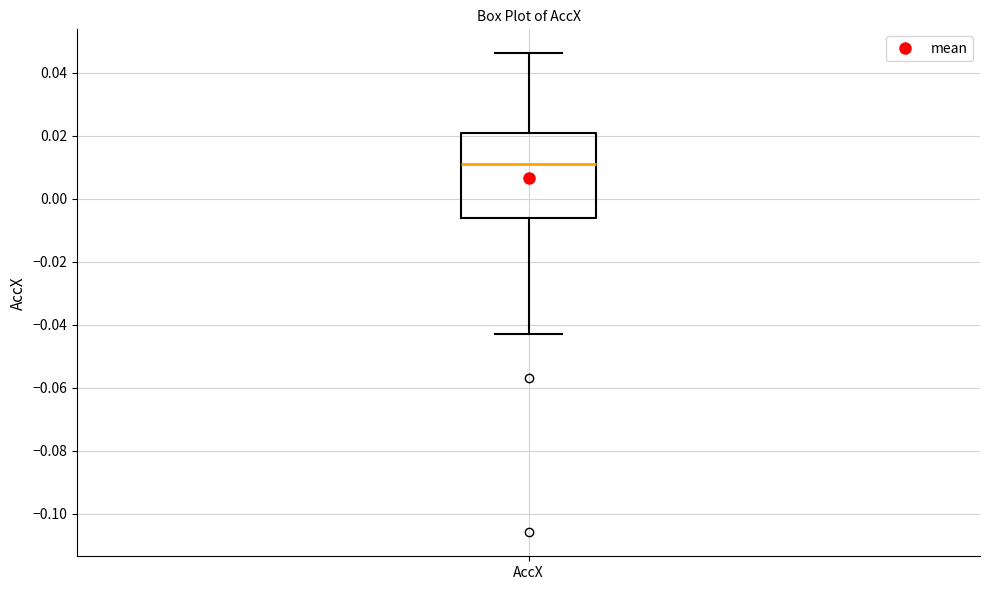

Transcribe this box plot: give where the median line is, the range the box spans, and where the two whiskers end, as read against the y-axis. The values are not printed on the chart, so give them approximately, as read against the axis.

median 0.010, box -0.006 to 0.020, whiskers -0.044 to 0.046